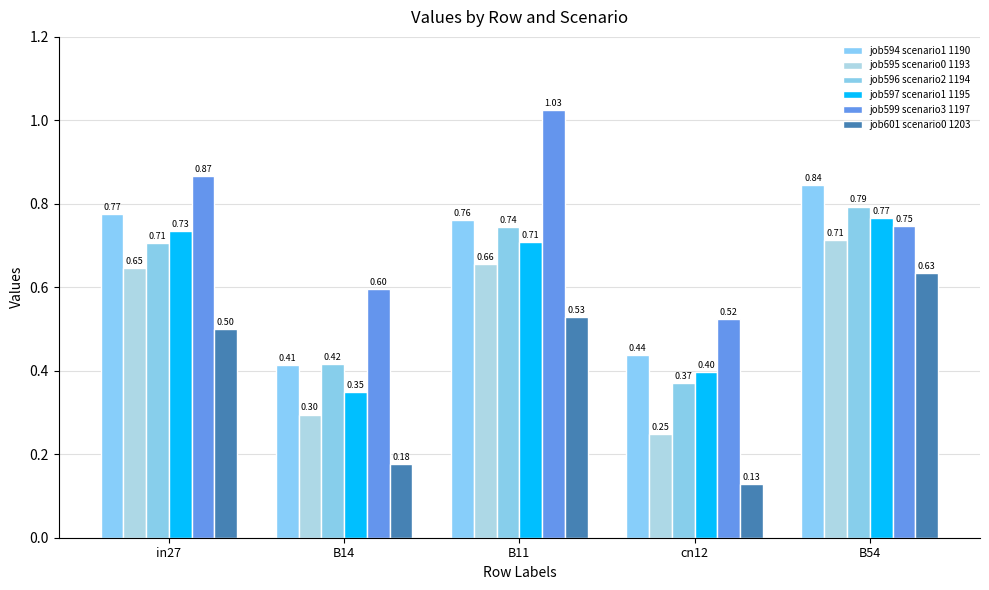

How many series are shown in this chart?

6